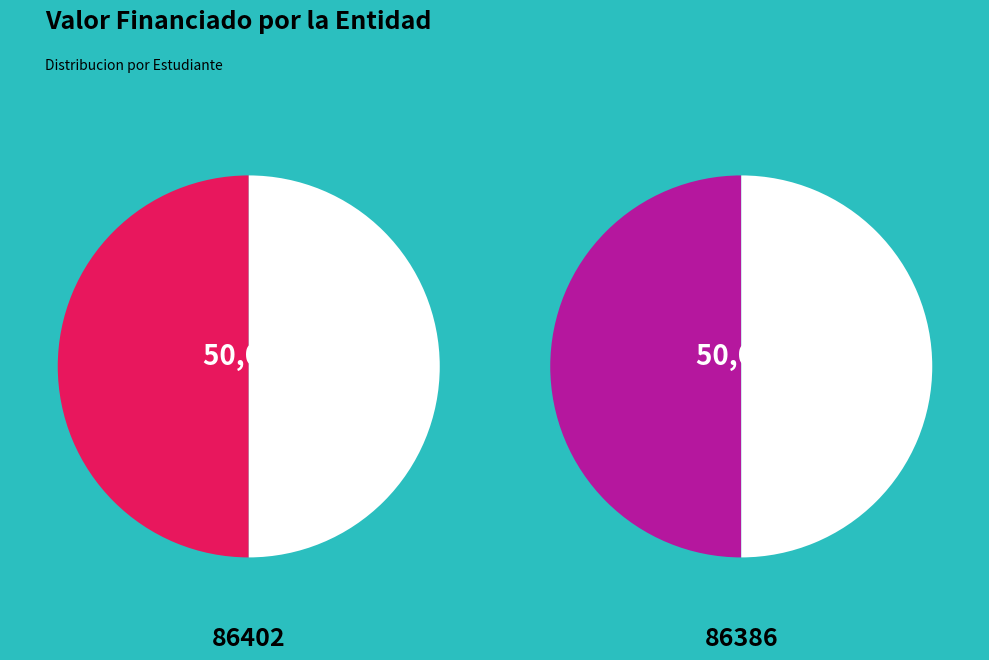

To the nearest percent, what percentage of the pie is 86386?

50%